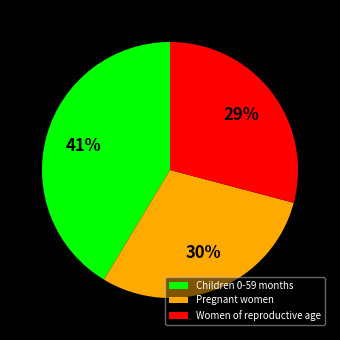

Is Women of reproductive age the majority of the pie?

No